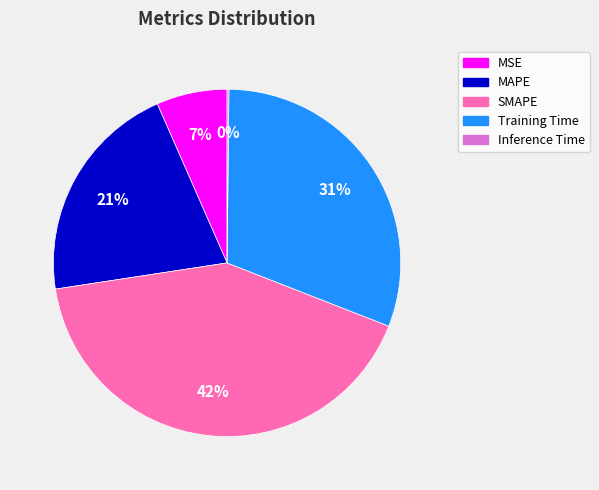

Which category has the biggest portion of the pie?

SMAPE